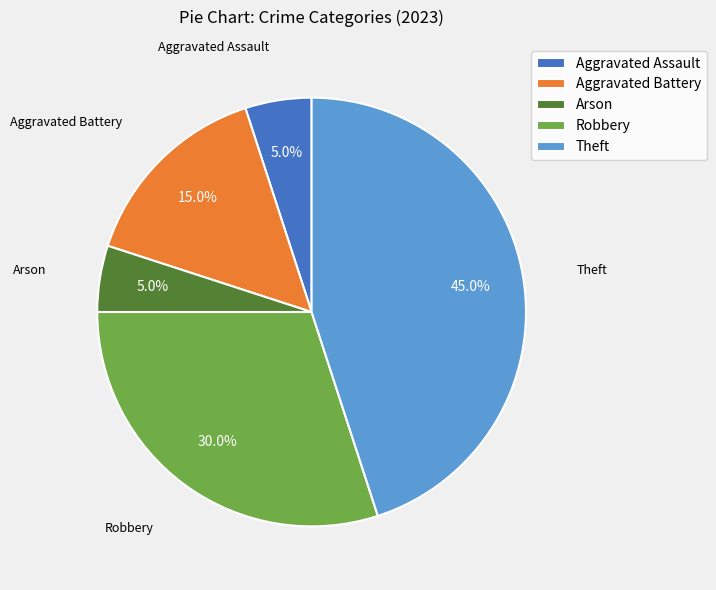

What percentage is the Aggravated Assault slice, to the nearest percent?

5%